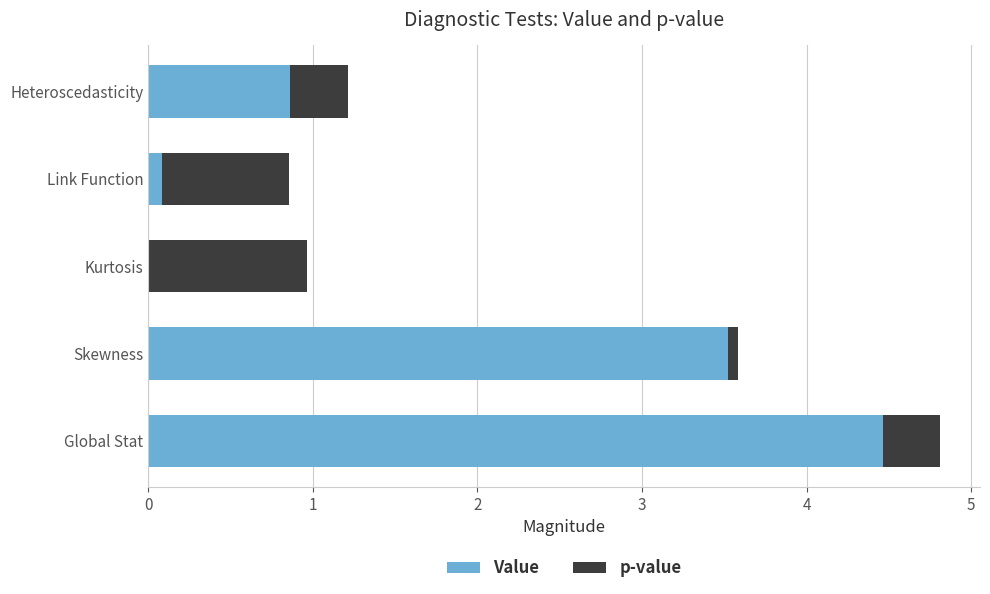

The value of Value at Skewness is 3.5. True or false?

True